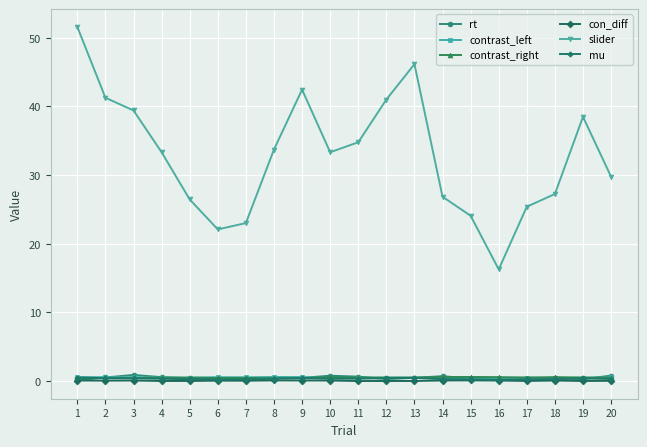

Is it true that contrast_left equals 0.6 at 2?

True